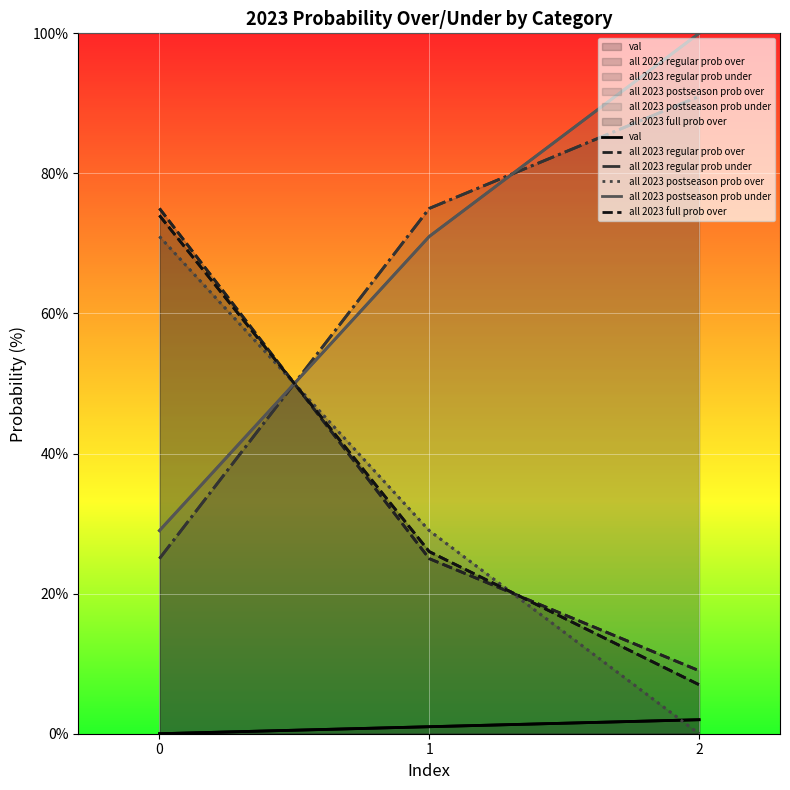

At how many categories does at least one series exceed 76?

1